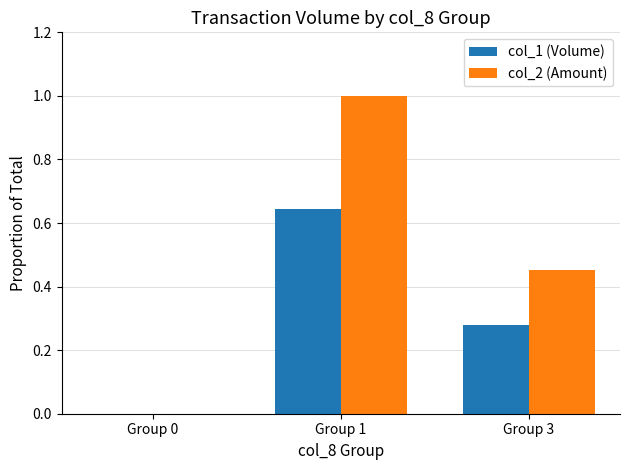

Does the chart contain stacked bars?

No